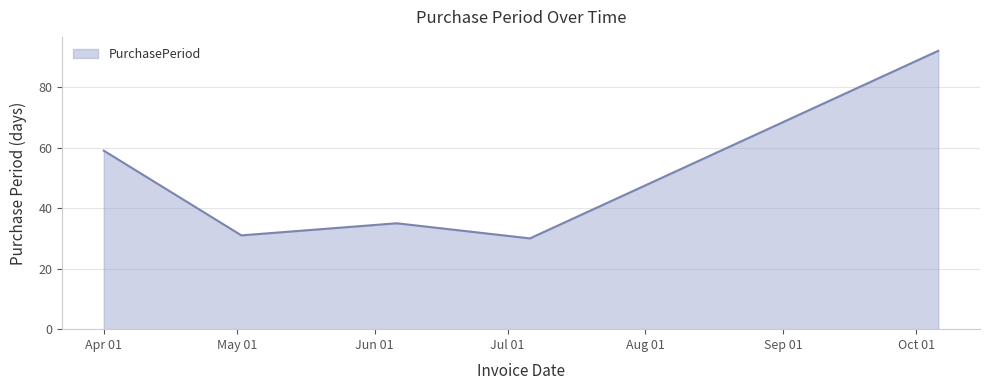

What is the difference between the maximum and minimum values?

62